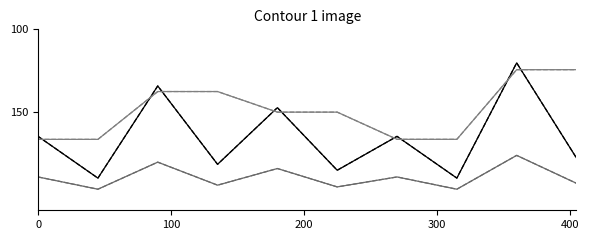

True or false: Ligand average expression value has a value of 166.9 at 0.

True